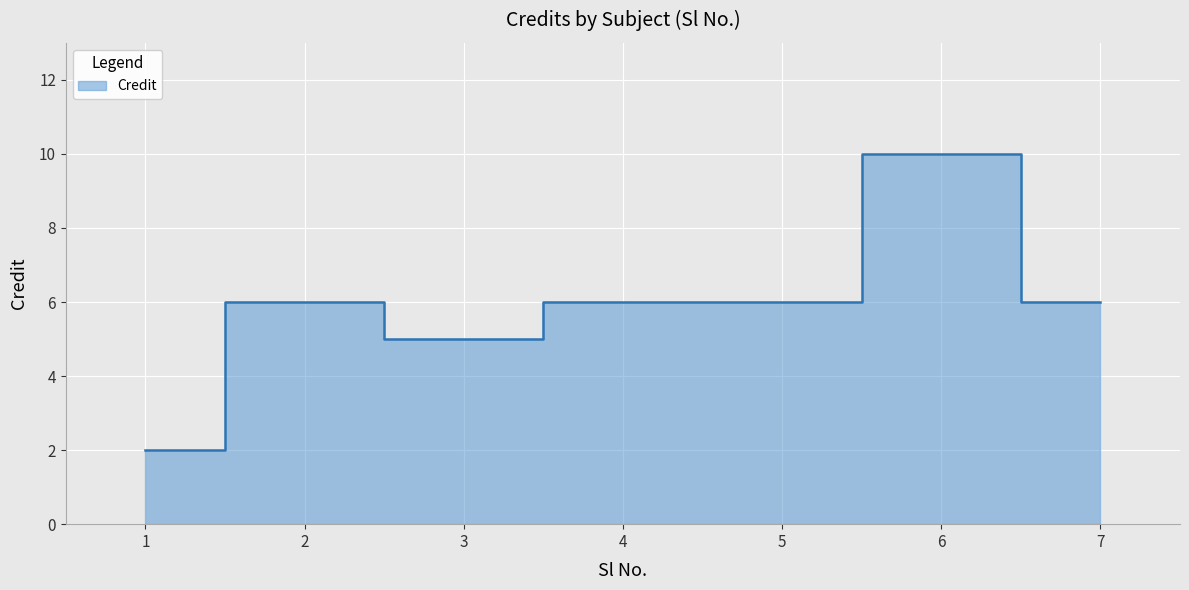

Count the values in the range 5 to 6.

5